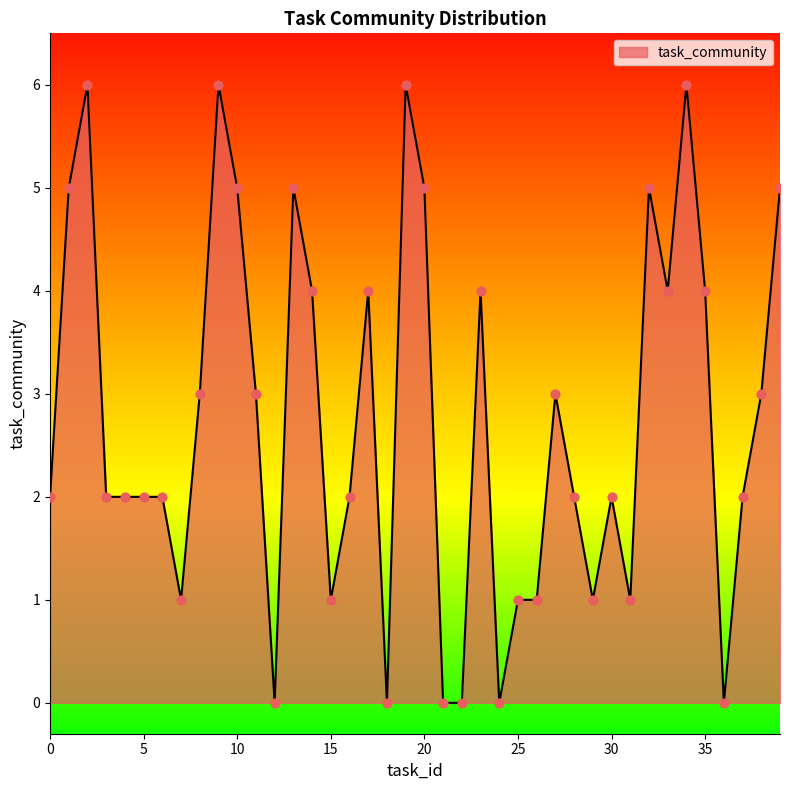

What is the maximum value shown in the chart?

6